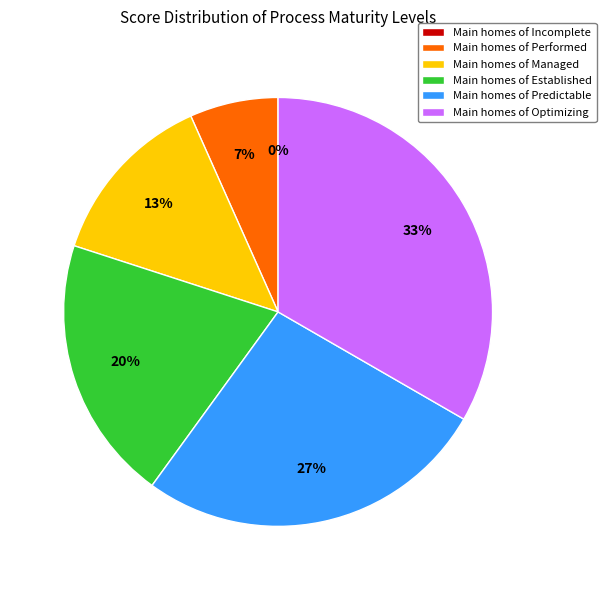

To the nearest percent, what percentage of the pie is Main homes of Predictable?

27%